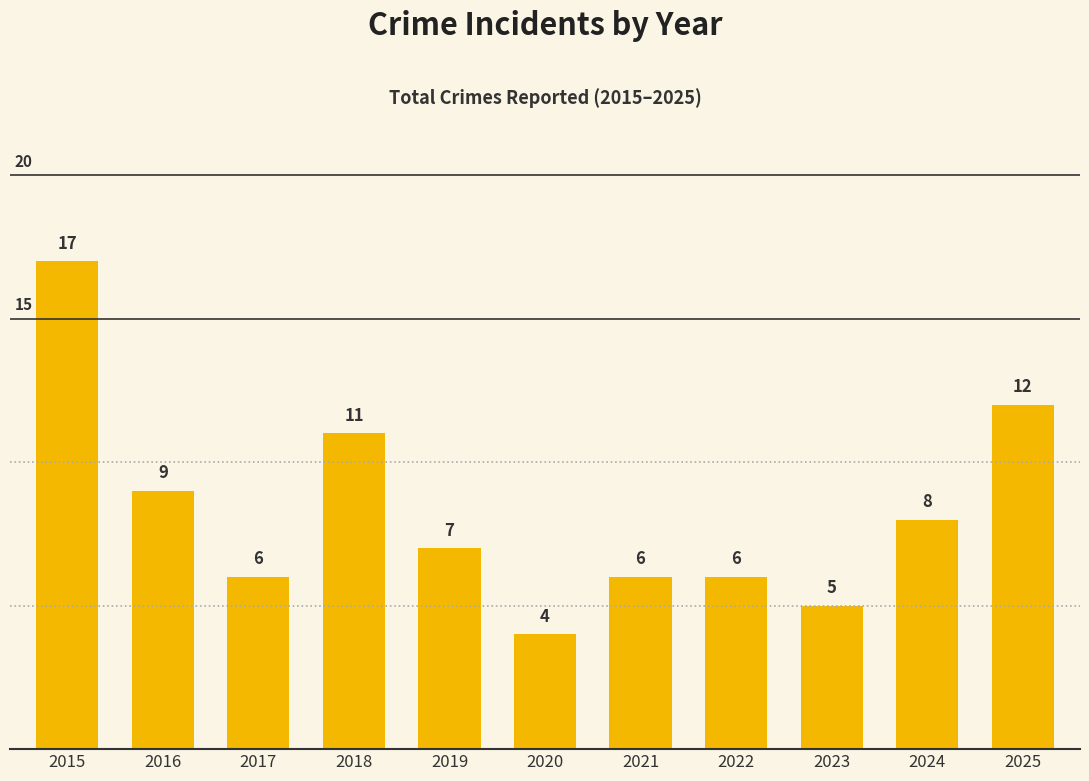

Reading left to right, extract all data points from this chart.

2015=17	2016=9	2017=6	2018=11	2019=7	2020=4	2021=6	2022=6	2023=5	2024=8	2025=12